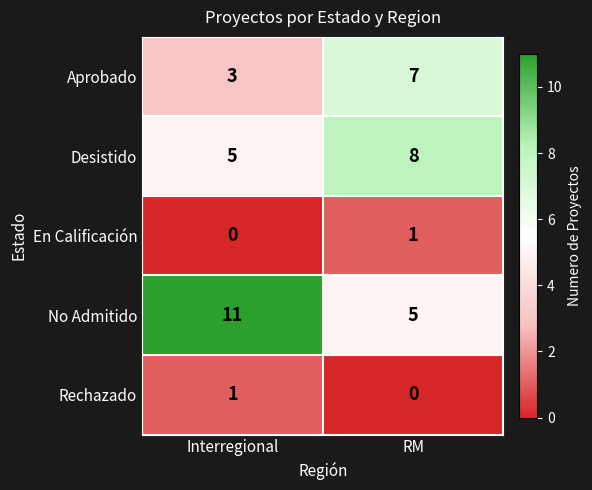

What is the difference between the Desistido values at RM and Interregional?

3